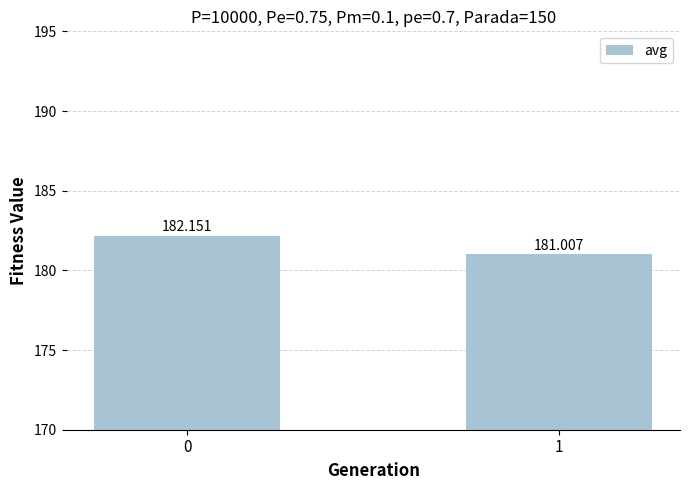

What is the approximate value at 1?

181.0